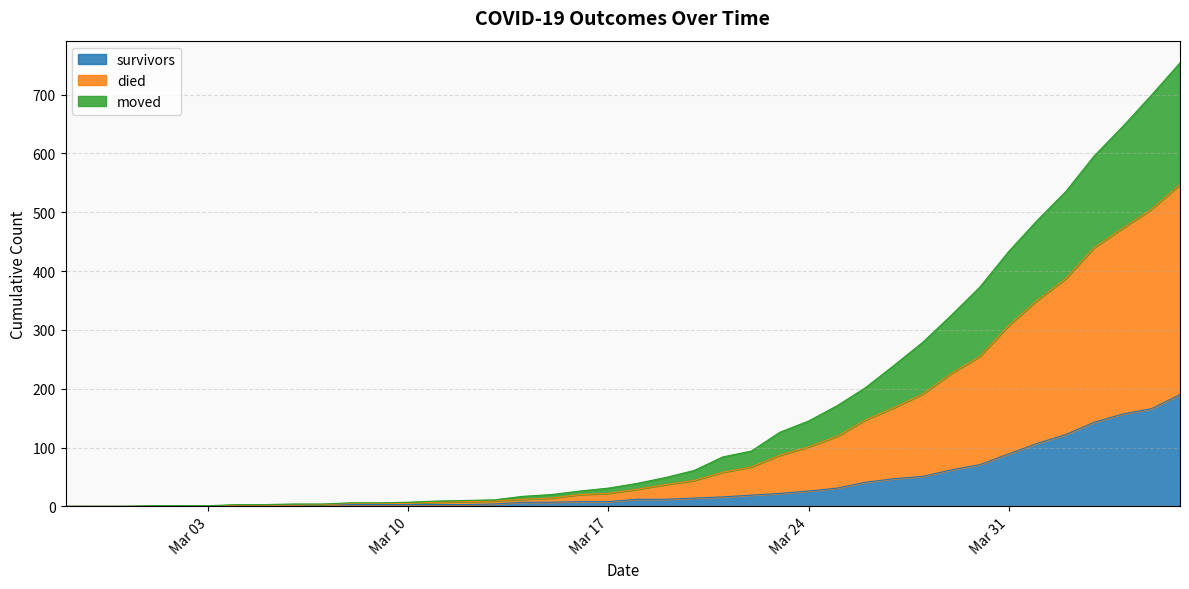

What is the highest value of the survivors series?

190